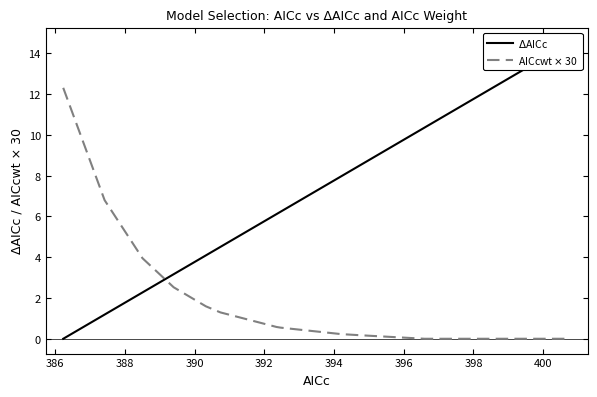

True or false: AICcwt $\times$ 30 has more than 2 points higher than both neighbors.

False